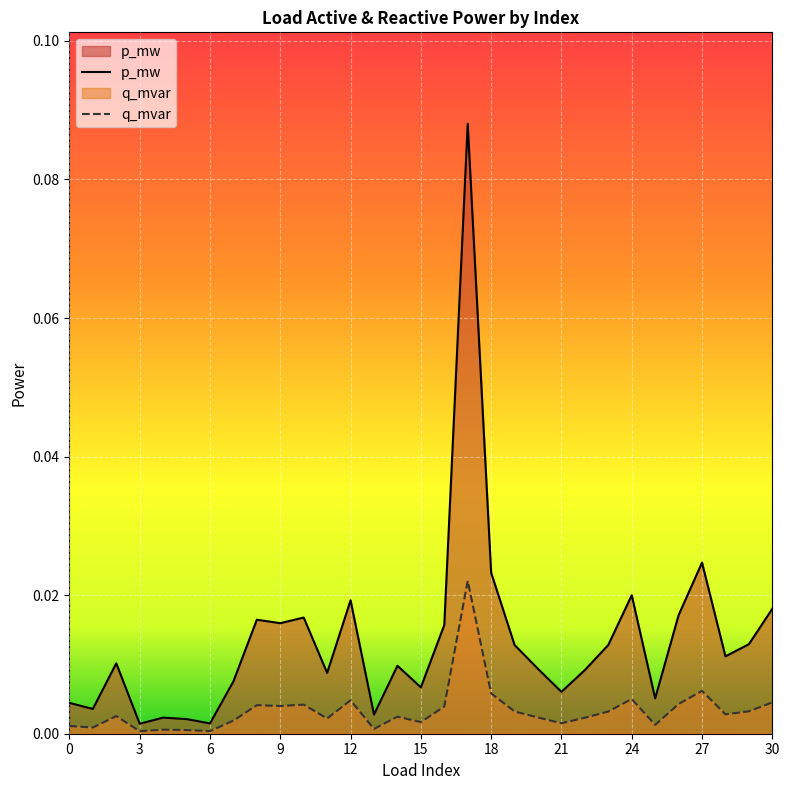

At which label does p_mw reach its minimum?

3